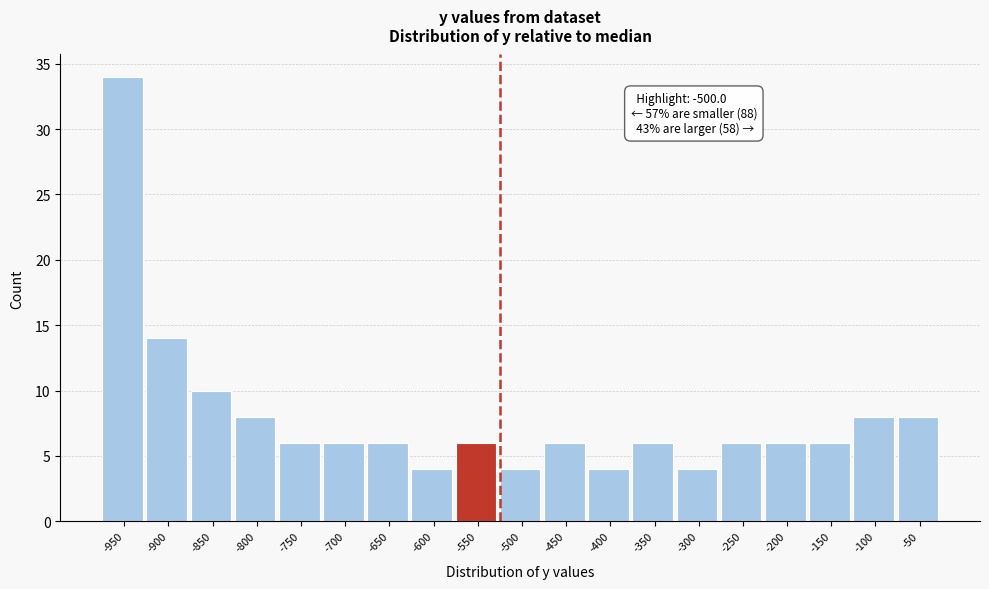

Reading left to right, what are all the values shown in this chart?

-950=34	-900=14	-850=10	-800=8	-750=6	-700=6	-650=6	-600=4	-550=6	-500=4	-450=6	-400=4	-350=6	-300=4	-250=6	-200=6	-150=6	-100=8	-50=8